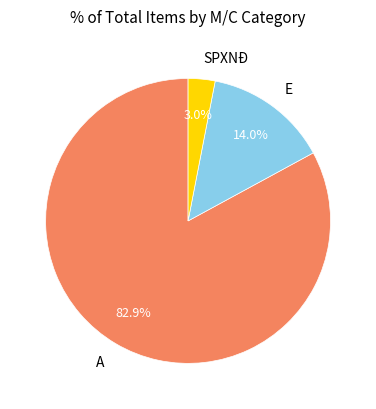

Combined, what portion of the pie is A and SPXNĐ?

86.0%